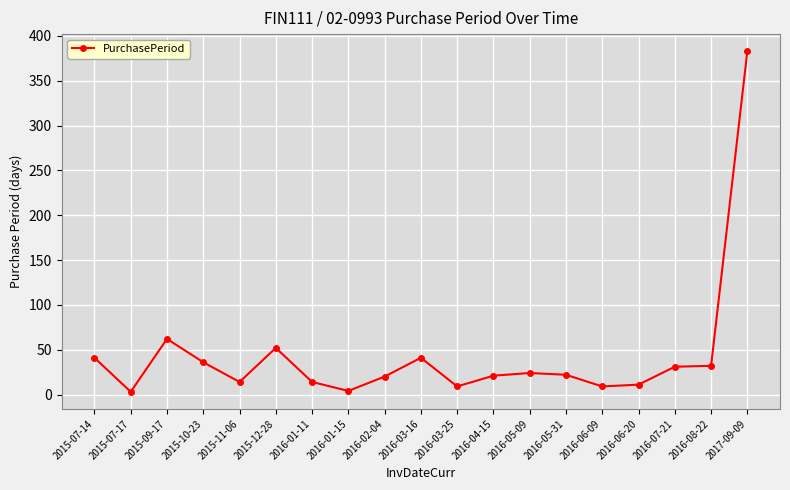

What is the value of the 4th point from the left?

36